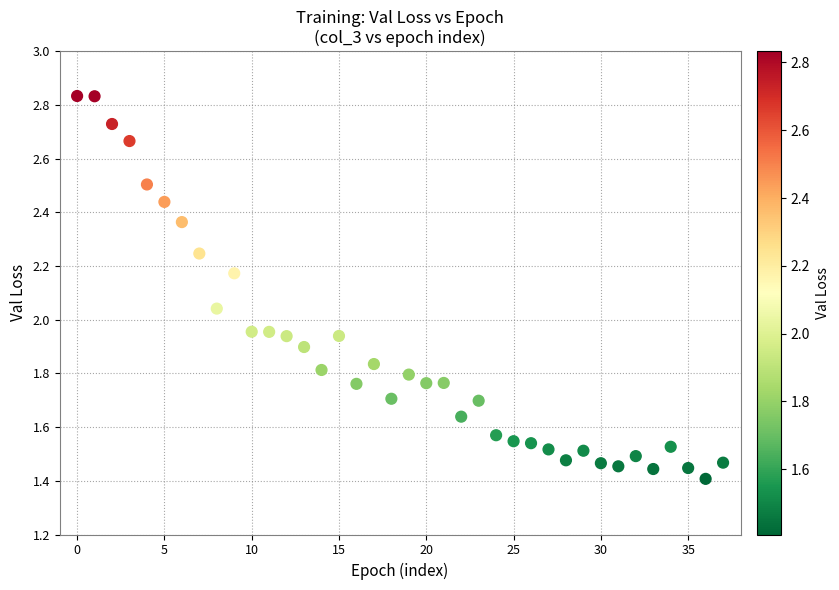

How many data points are displayed?

38